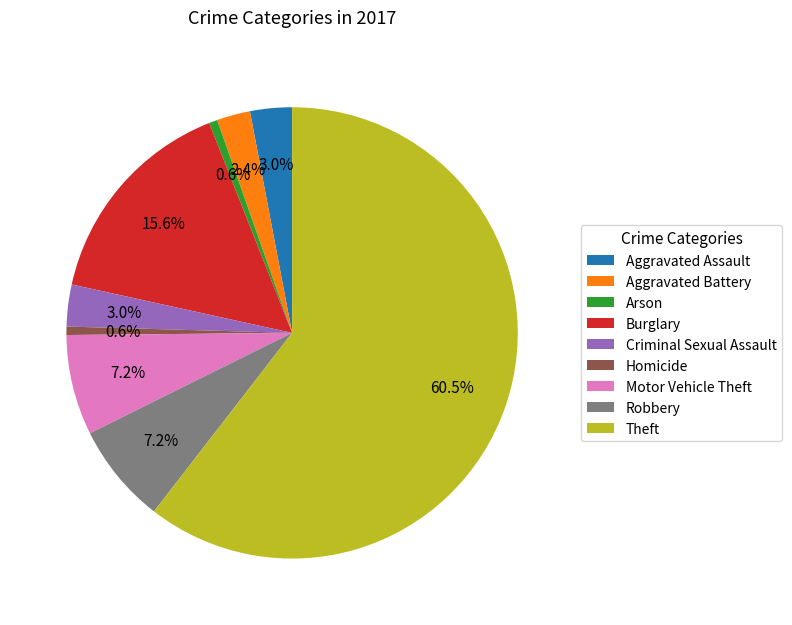

To the nearest percent, what is the difference between the Theft and Burglary slice percentages?

45%